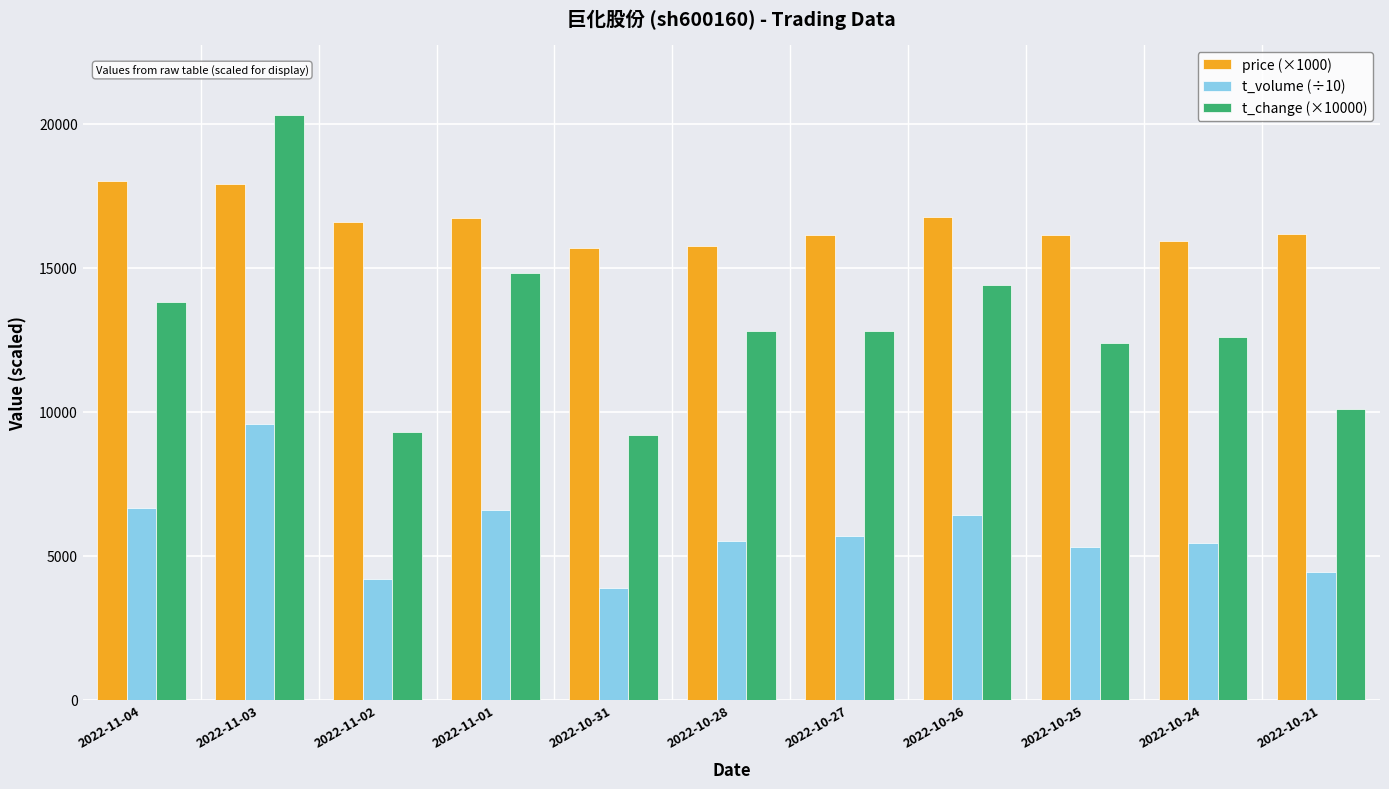

What is the sum of the t_volume (÷10) values at 2022-10-28 and 2022-11-01?

12116.5